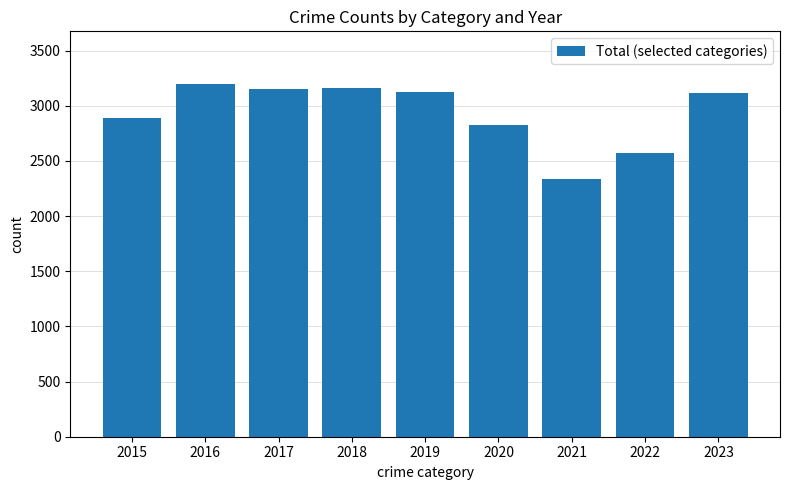

How many bars are there in total?

9